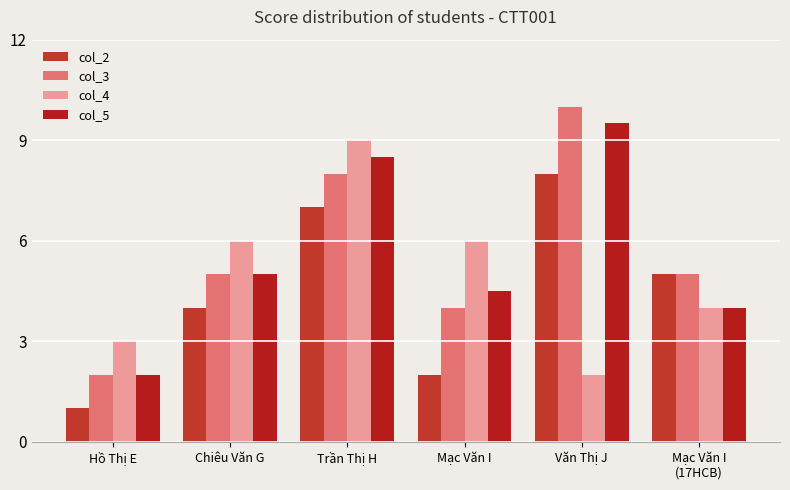

What is the difference between the highest and lowest values at Văn Thị J?

8.0